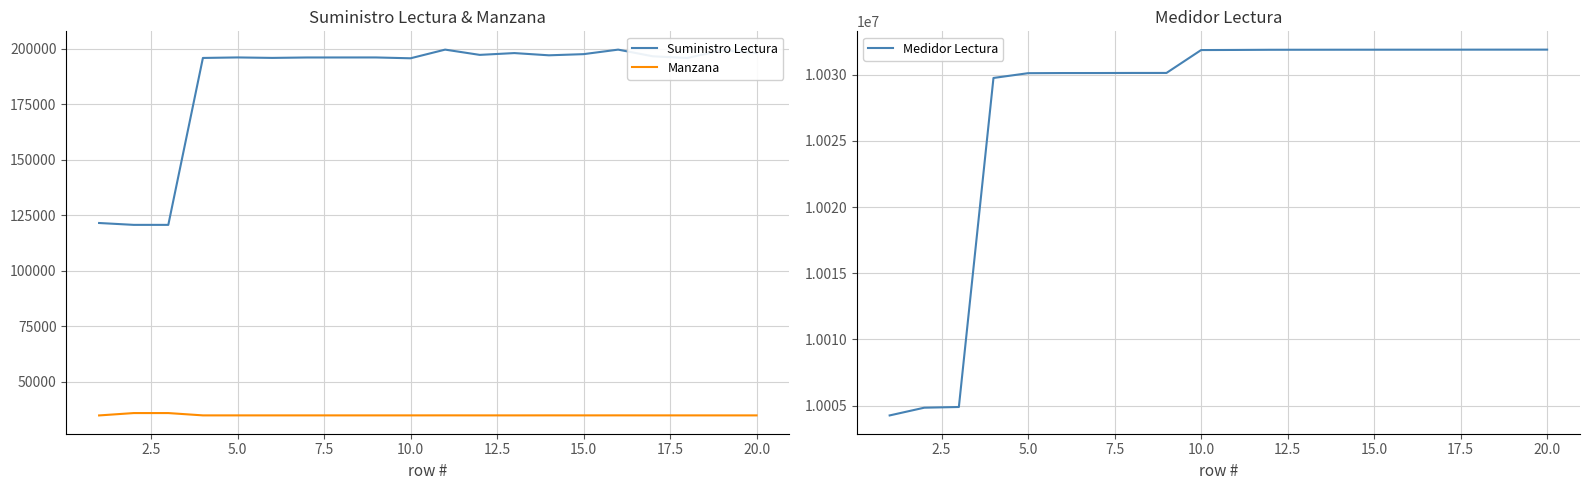

What is the sum of all Medidor Lectura values?

200545099